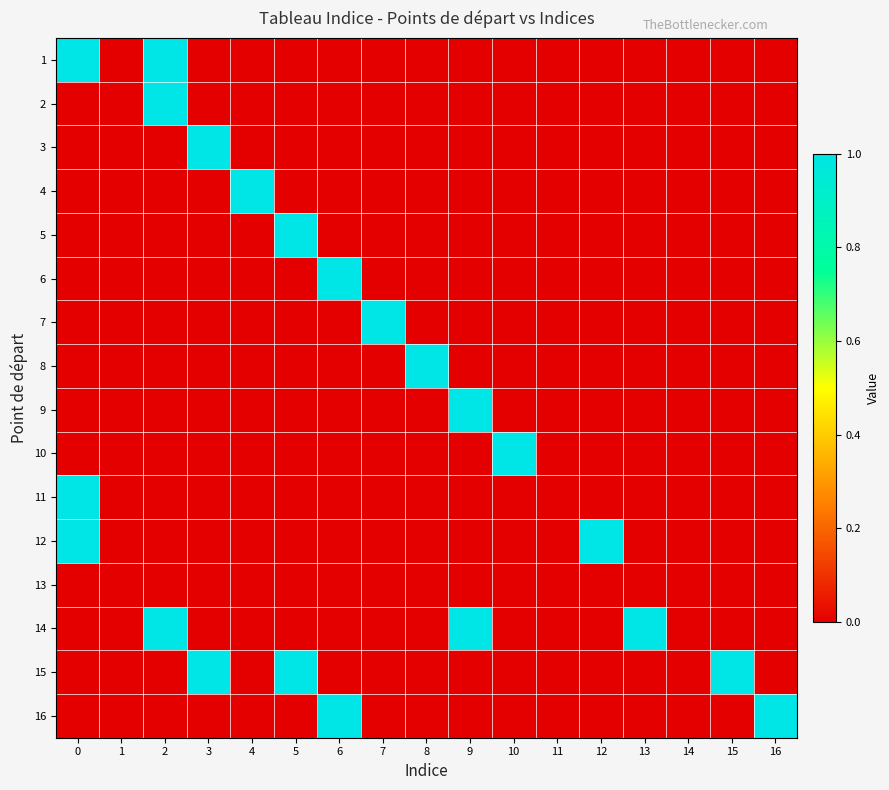

Reading left to right, transcribe all the data shown in this chart.

1: 0=1	1=0	2=1	3=0	4=0	5=0	6=0	7=0	8=0	9=0	10=0	11=0	12=0	13=0	14=0	15=0	16=0
2: 0=0	1=0	2=1	3=0	4=0	5=0	6=0	7=0	8=0	9=0	10=0	11=0	12=0	13=0	14=0	15=0	16=0
3: 0=0	1=0	2=0	3=1	4=0	5=0	6=0	7=0	8=0	9=0	10=0	11=0	12=0	13=0	14=0	15=0	16=0
4: 0=0	1=0	2=0	3=0	4=1	5=0	6=0	7=0	8=0	9=0	10=0	11=0	12=0	13=0	14=0	15=0	16=0
5: 0=0	1=0	2=0	3=0	4=0	5=1	6=0	7=0	8=0	9=0	10=0	11=0	12=0	13=0	14=0	15=0	16=0
6: 0=0	1=0	2=0	3=0	4=0	5=0	6=1	7=0	8=0	9=0	10=0	11=0	12=0	13=0	14=0	15=0	16=0
7: 0=0	1=0	2=0	3=0	4=0	5=0	6=0	7=1	8=0	9=0	10=0	11=0	12=0	13=0	14=0	15=0	16=0
8: 0=0	1=0	2=0	3=0	4=0	5=0	6=0	7=0	8=1	9=0	10=0	11=0	12=0	13=0	14=0	15=0	16=0
9: 0=0	1=0	2=0	3=0	4=0	5=0	6=0	7=0	8=0	9=1	10=0	11=0	12=0	13=0	14=0	15=0	16=0
10: 0=0	1=0	2=0	3=0	4=0	5=0	6=0	7=0	8=0	9=0	10=1	11=0	12=0	13=0	14=0	15=0	16=0
11: 0=1	1=0	2=0	3=0	4=0	5=0	6=0	7=0	8=0	9=0	10=0	11=0	12=0	13=0	14=0	15=0	16=0
12: 0=1	1=0	2=0	3=0	4=0	5=0	6=0	7=0	8=0	9=0	10=0	11=0	12=1	13=0	14=0	15=0	16=0
13: 0=0	1=0	2=0	3=0	4=0	5=0	6=0	7=0	8=0	9=0	10=0	11=0	12=0	13=0	14=0	15=0	16=0
14: 0=0	1=0	2=1	3=0	4=0	5=0	6=0	7=0	8=0	9=1	10=0	11=0	12=0	13=1	14=0	15=0	16=0
15: 0=0	1=0	2=0	3=1	4=0	5=1	6=0	7=0	8=0	9=0	10=0	11=0	12=0	13=0	14=0	15=1	16=0
16: 0=0	1=0	2=0	3=0	4=0	5=0	6=1	7=0	8=0	9=0	10=0	11=0	12=0	13=0	14=0	15=0	16=1